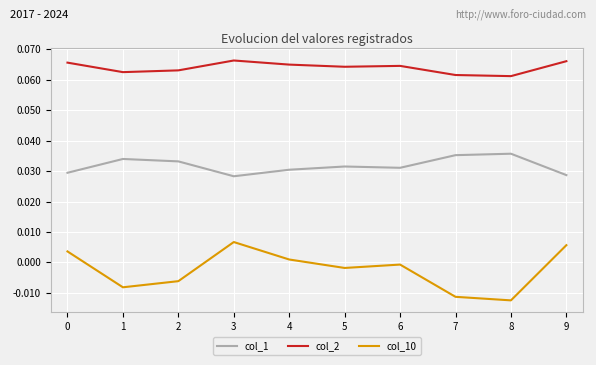

The value of col_2 at 4 is 0.0. True or false?

False